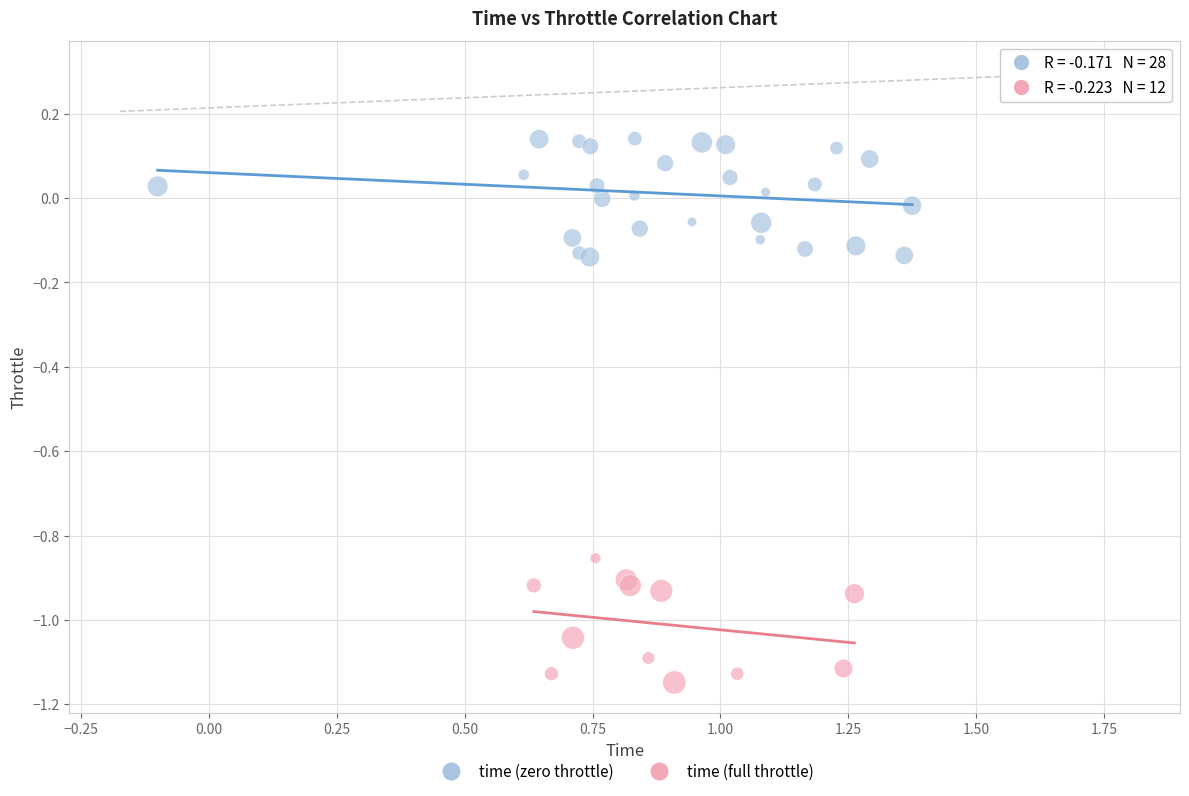

Which series contains the lowest Y value?

time (full throttle)